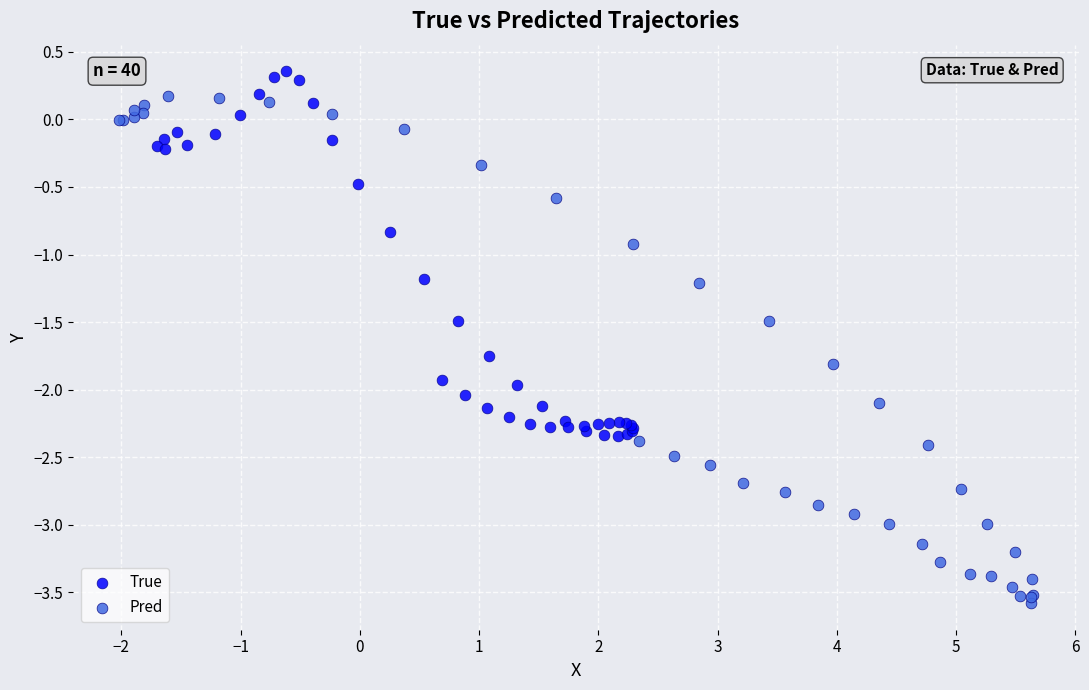

Which series contains the highest Y value?

True